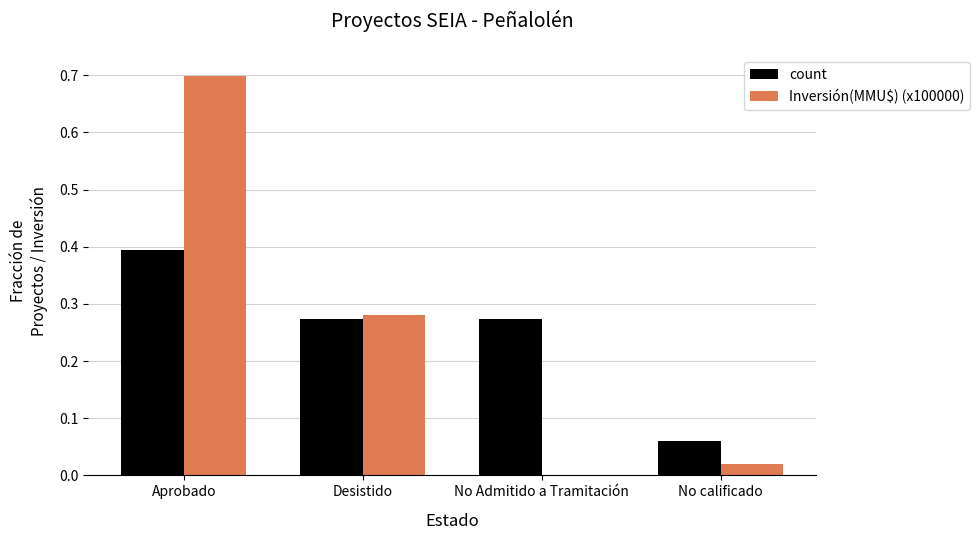

Between No Admitido a Tramitación and No calificado, which series saw the biggest shift?

count